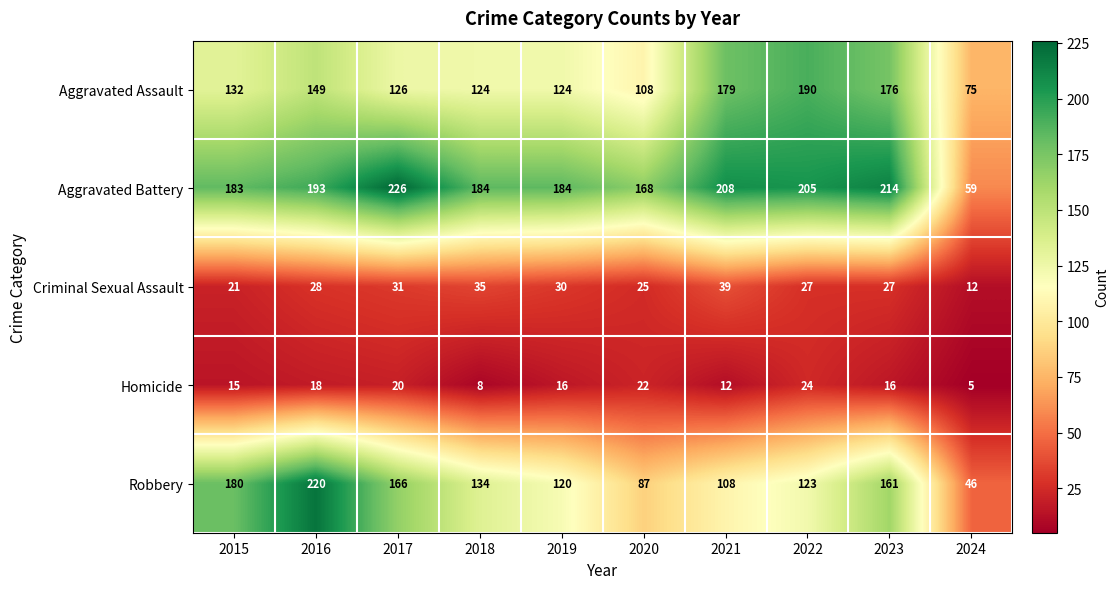

What is the sum of the Robbery values at 2019 and 2024?

166